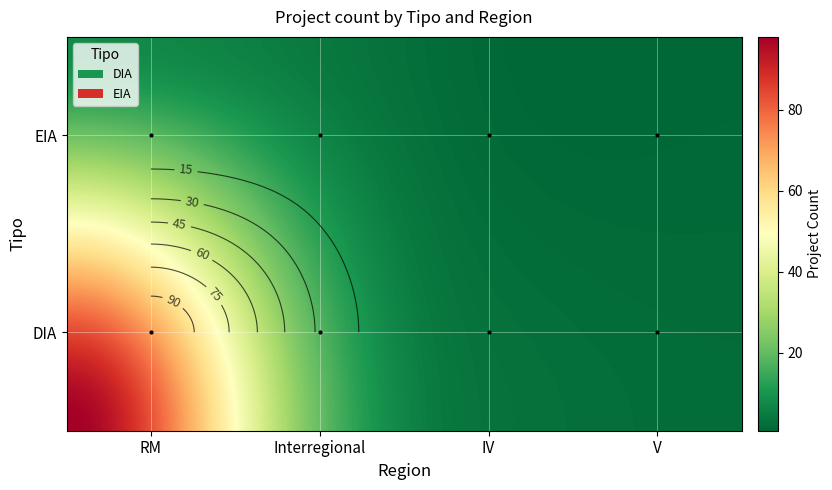

What is the difference between the maximum and minimum values in the EIA series?

7